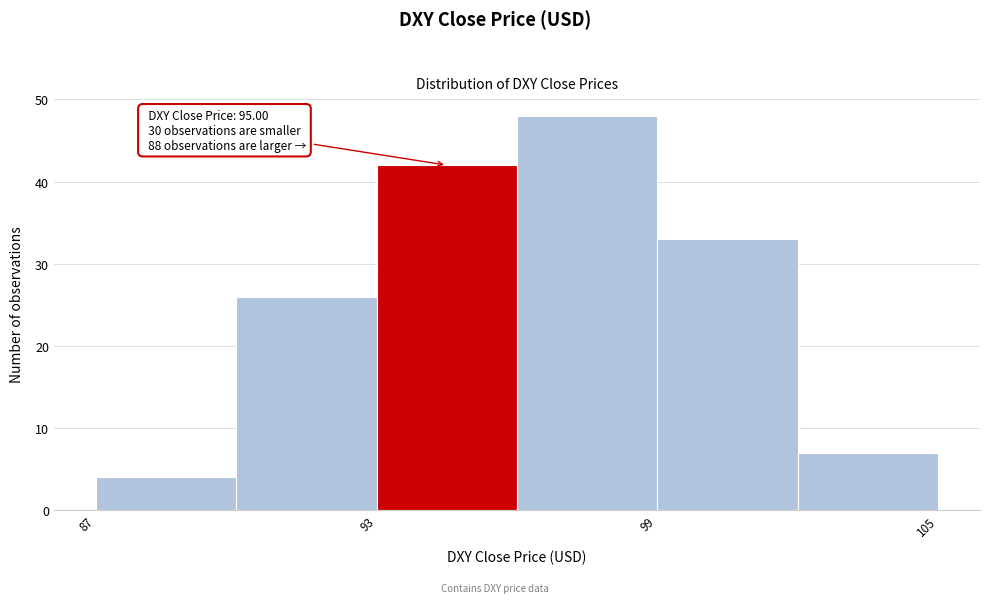

Around what value on the x-axis is the tallest bar? Give the approximate position of its centre, as read against the axis.

98